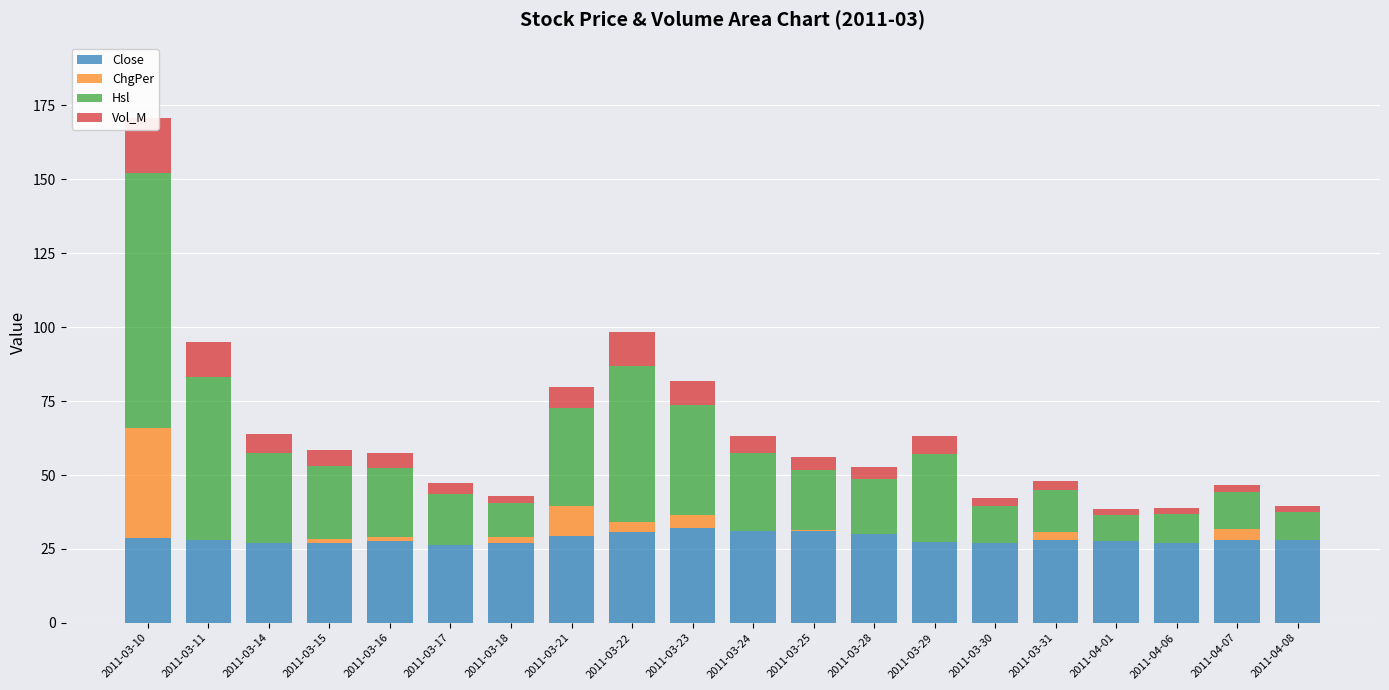

Reading left to right, what are all the values shown in this chart?

Close: 2011-03-10=28.8	2011-03-11=28.0	2011-03-14=26.9	2011-03-15=27.2	2011-03-16=27.5	2011-03-17=26.2	2011-03-18=26.8	2011-03-21=29.5	2011-03-22=30.6	2011-03-23=32.0	2011-03-24=31.0	2011-03-25=31.1	2011-03-28=30.1	2011-03-29=27.4	2011-03-30=27.1	2011-03-31=27.9	2011-04-01=27.8	2011-04-06=27.1	2011-04-07=28.1	2011-04-08=28.0
ChgPer: 2011-03-10=37.1	2011-03-11=0.0	2011-03-14=0.0	2011-03-15=1.0	2011-03-16=1.4	2011-03-17=0.0	2011-03-18=2.3	2011-03-21=10.0	2011-03-22=3.7	2011-03-23=4.4	2011-03-24=0.0	2011-03-25=0.2	2011-03-28=0.0	2011-03-29=0.0	2011-03-30=0.0	2011-03-31=2.8	2011-04-01=0.0	2011-04-06=0.0	2011-04-07=3.7	2011-04-08=0.0
Hsl: 2011-03-10=86.3	2011-03-11=55.3	2011-03-14=30.6	2011-03-15=24.8	2011-03-16=23.6	2011-03-17=17.5	2011-03-18=11.3	2011-03-21=33.2	2011-03-22=52.7	2011-03-23=37.4	2011-03-24=26.4	2011-03-25=20.5	2011-03-28=18.6	2011-03-29=29.6	2011-03-30=12.4	2011-03-31=14.1	2011-04-01=8.7	2011-04-06=9.7	2011-04-07=12.3	2011-04-08=9.5
Vol_M: 2011-03-10=18.5	2011-03-11=11.8	2011-03-14=6.6	2011-03-15=5.3	2011-03-16=5.0	2011-03-17=3.7	2011-03-18=2.4	2011-03-21=7.1	2011-03-22=11.3	2011-03-23=8.0	2011-03-24=5.7	2011-03-25=4.4	2011-03-28=4.0	2011-03-29=6.3	2011-03-30=2.7	2011-03-31=3.0	2011-04-01=1.9	2011-04-06=2.1	2011-04-07=2.6	2011-04-08=2.0